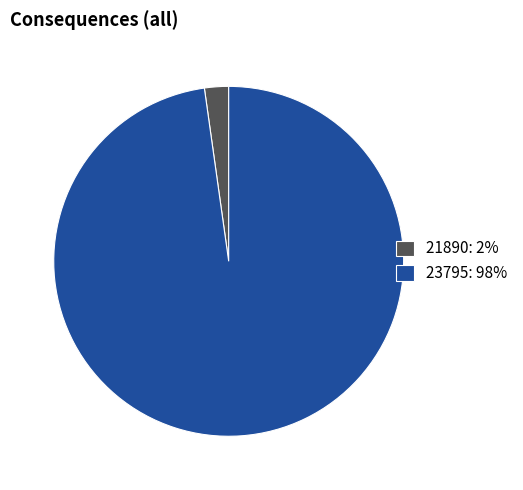

How many slices are in this pie chart?

2